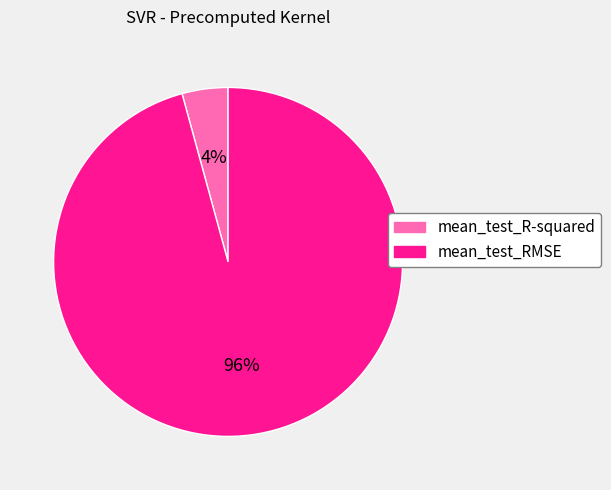

Which slice is the largest?

mean_test_RMSE